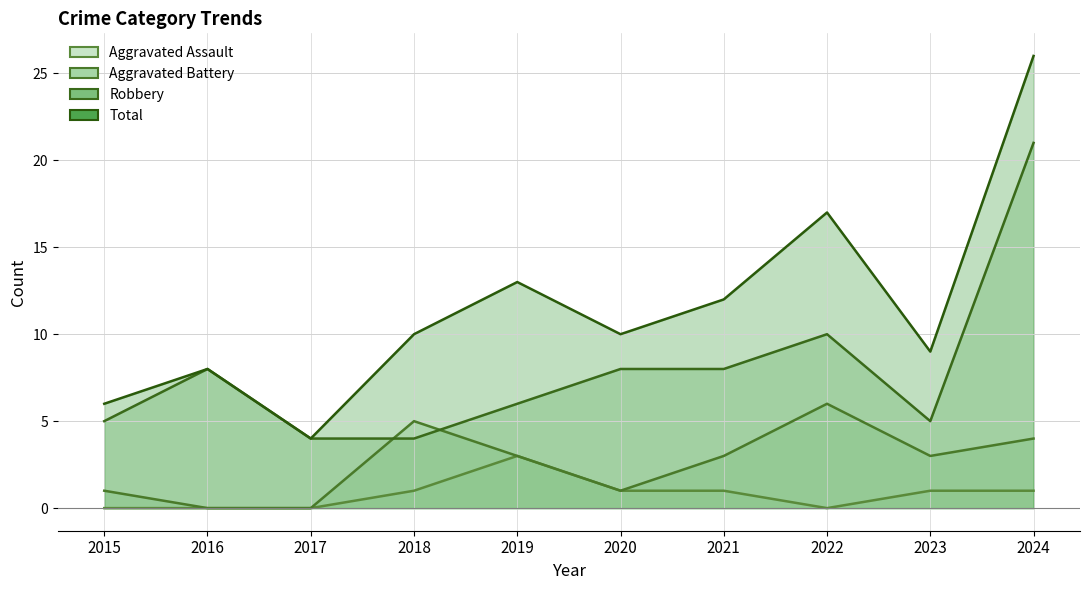

List the series in order of their overall mean, lowest first.

Aggravated Assault, Aggravated Battery, Robbery, Total